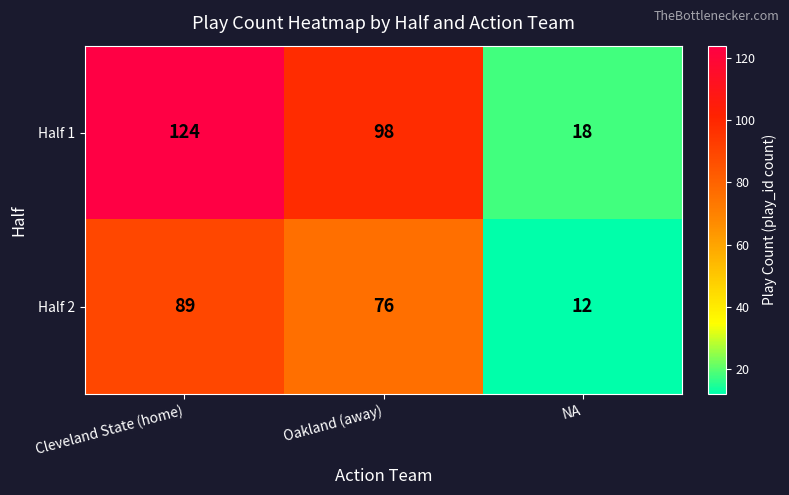

The Half 2 series shows 12 at NA. True or false?

True